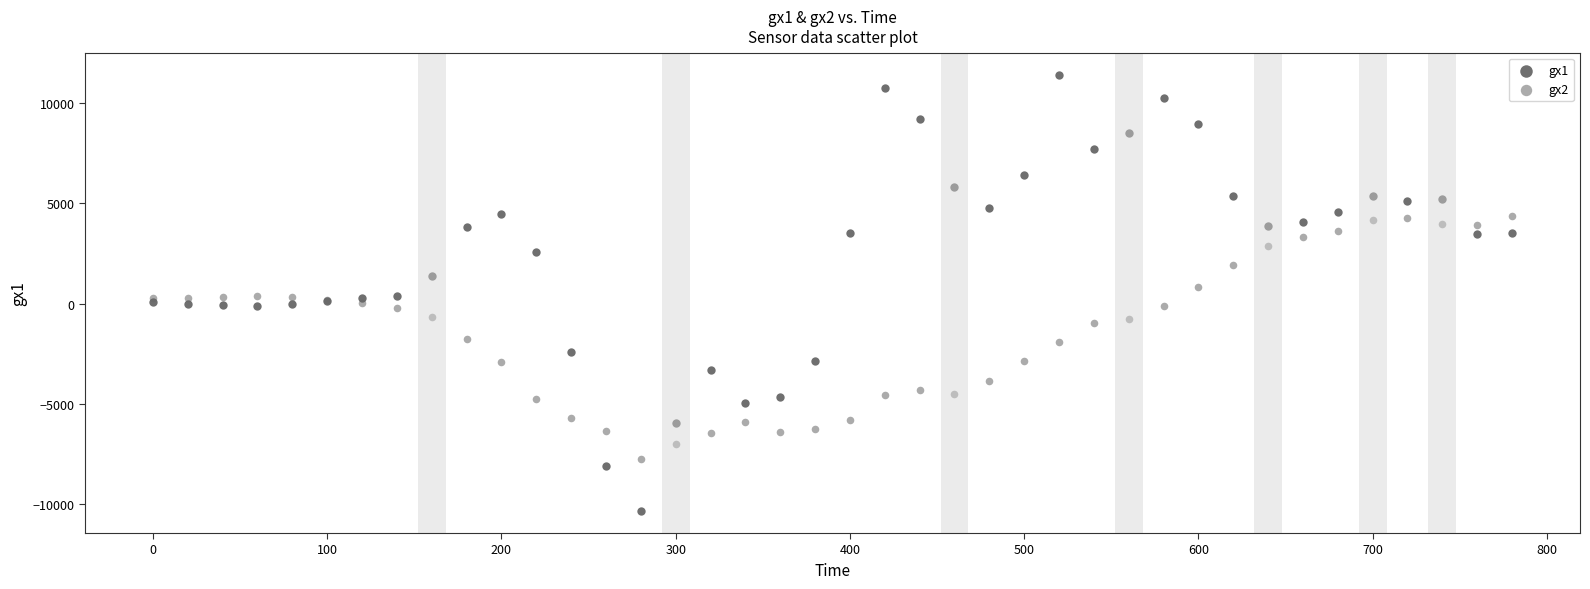

Which series reaches the maximum Y coordinate?

gx1